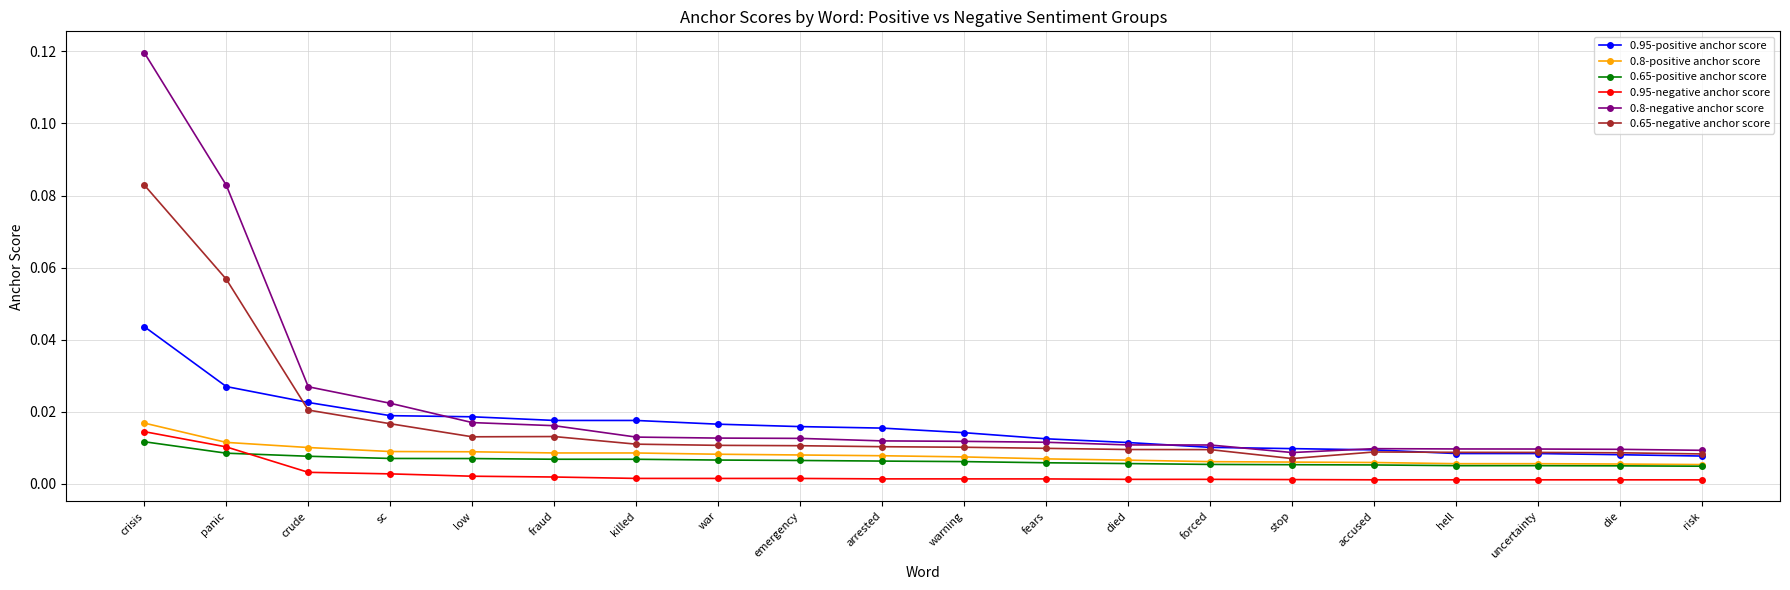

In 0.8-negative anchor score, how many points are lower than both neighbors (excluding endpoints)?

1